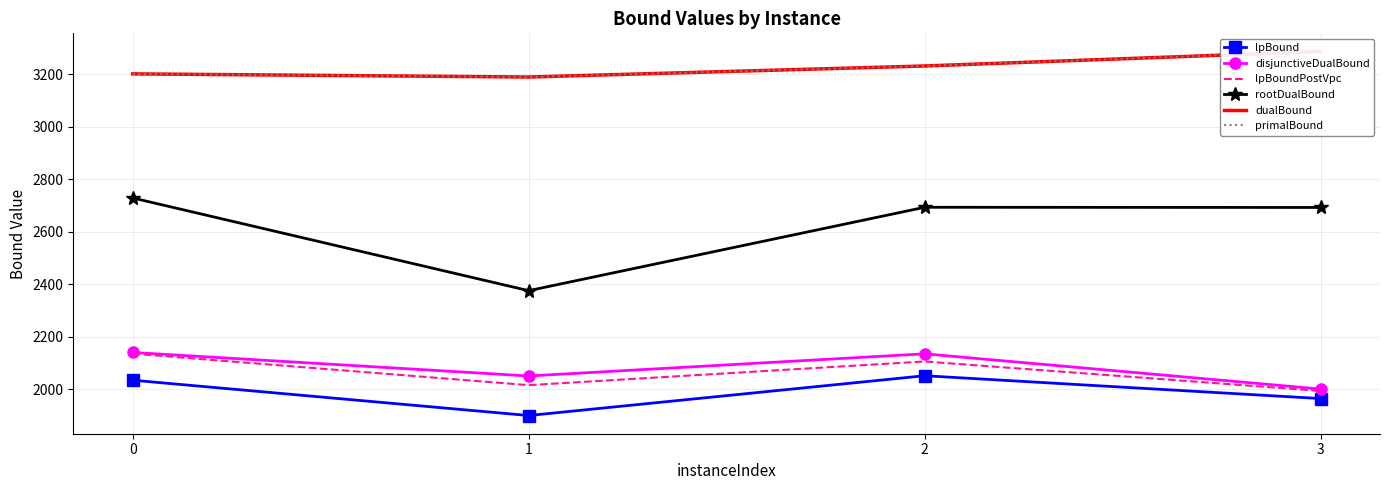

True or false: disjunctiveDualBound and rootDualBound cross at least once.

False